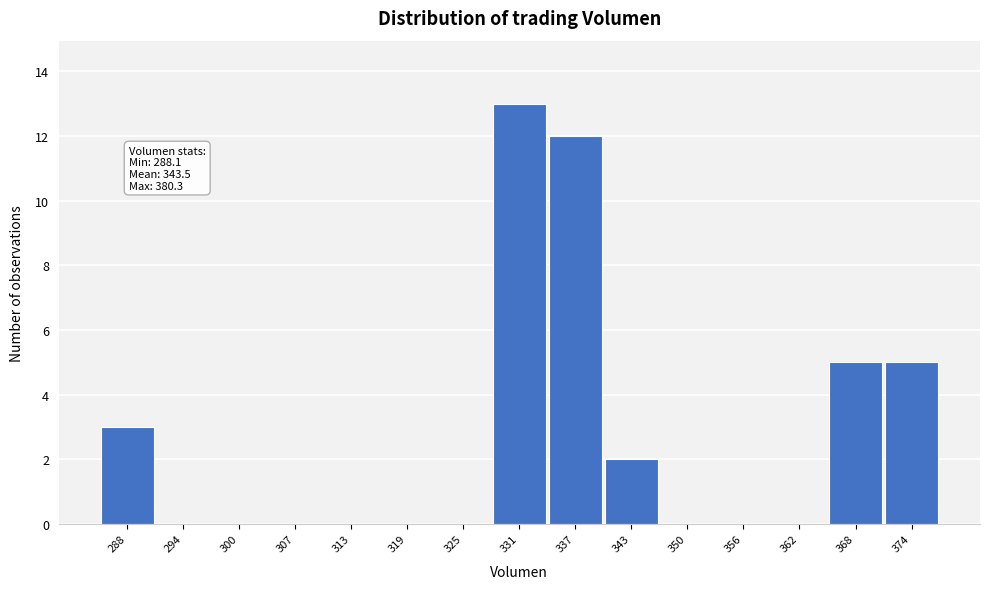

Reading right to left, what are all the values shown in this chart?

374=5	368=5	362=0	356=0	350=0	343=2	337=12	331=13	325=0	319=0	313=0	307=0	300=0	294=0	288=3